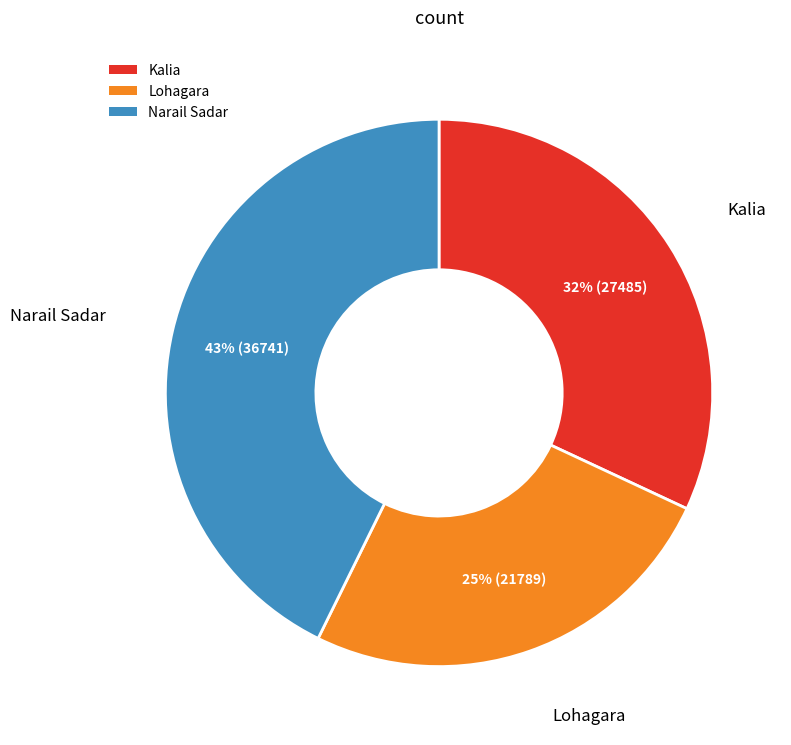

To the nearest percent, what portion does Kalia represent?

32%